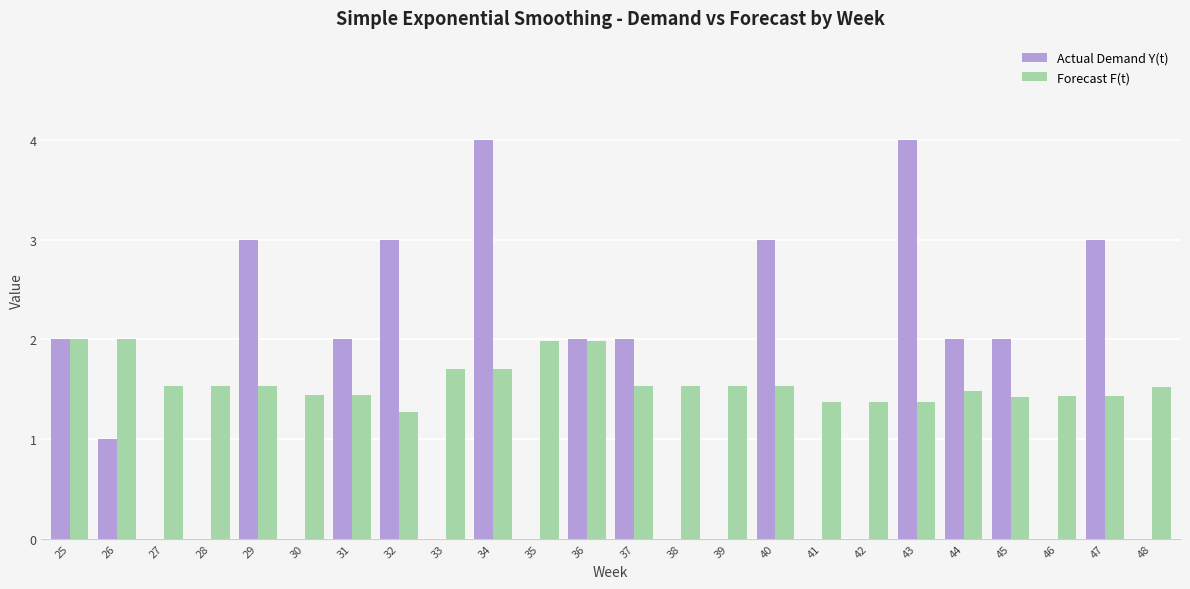

Reading left to right, what are all the values shown in this chart?

Actual Demand Y(t): 25=2.0	26=1.0	27=0.0	28=0.0	29=3.0	30=0.0	31=2.0	32=3.0	33=0.0	34=4.0	35=0.0	36=2.0	37=2.0	38=0.0	39=0.0	40=3.0	41=0.0	42=0.0	43=4.0	44=2.0	45=2.0	46=0.0	47=3.0	48=0.0
Forecast F(t): 25=2.0	26=2.0	27=1.5	28=1.5	29=1.5	30=1.4	31=1.4	32=1.3	33=1.7	34=1.7	35=2.0	36=2.0	37=1.5	38=1.5	39=1.5	40=1.5	41=1.4	42=1.4	43=1.4	44=1.5	45=1.4	46=1.4	47=1.4	48=1.5